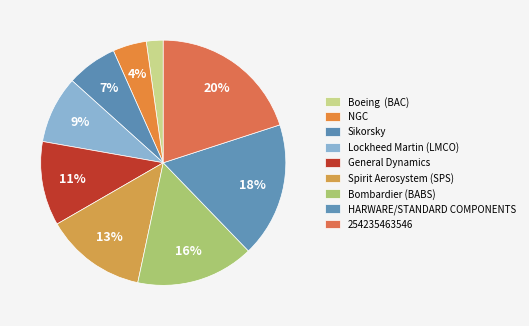

Does any single category account for the majority?

No